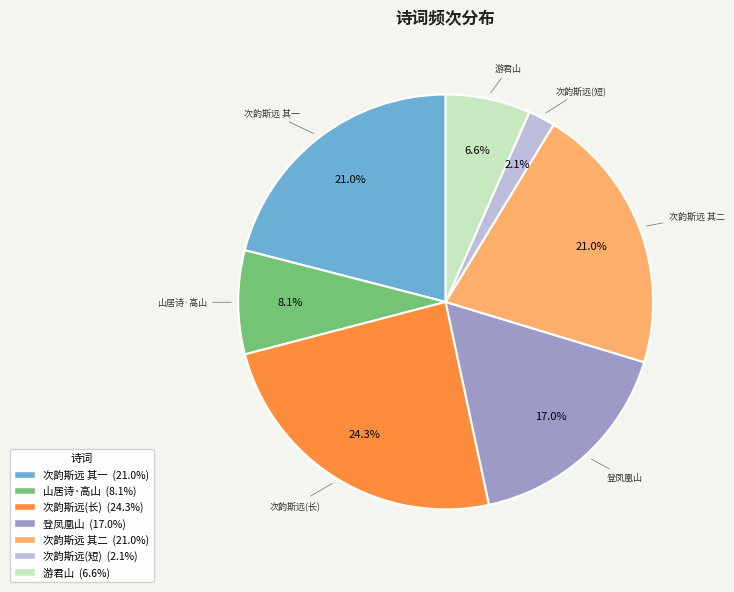

Is there a majority slice in this chart?

No